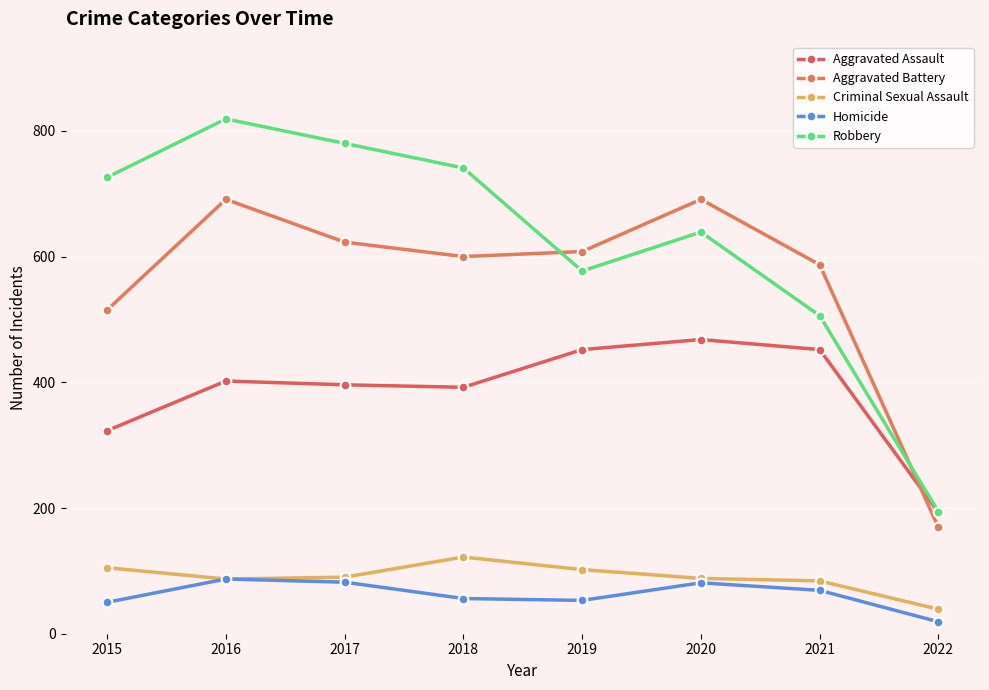

What is the value of the Homicide point at the 1st from the left?

50